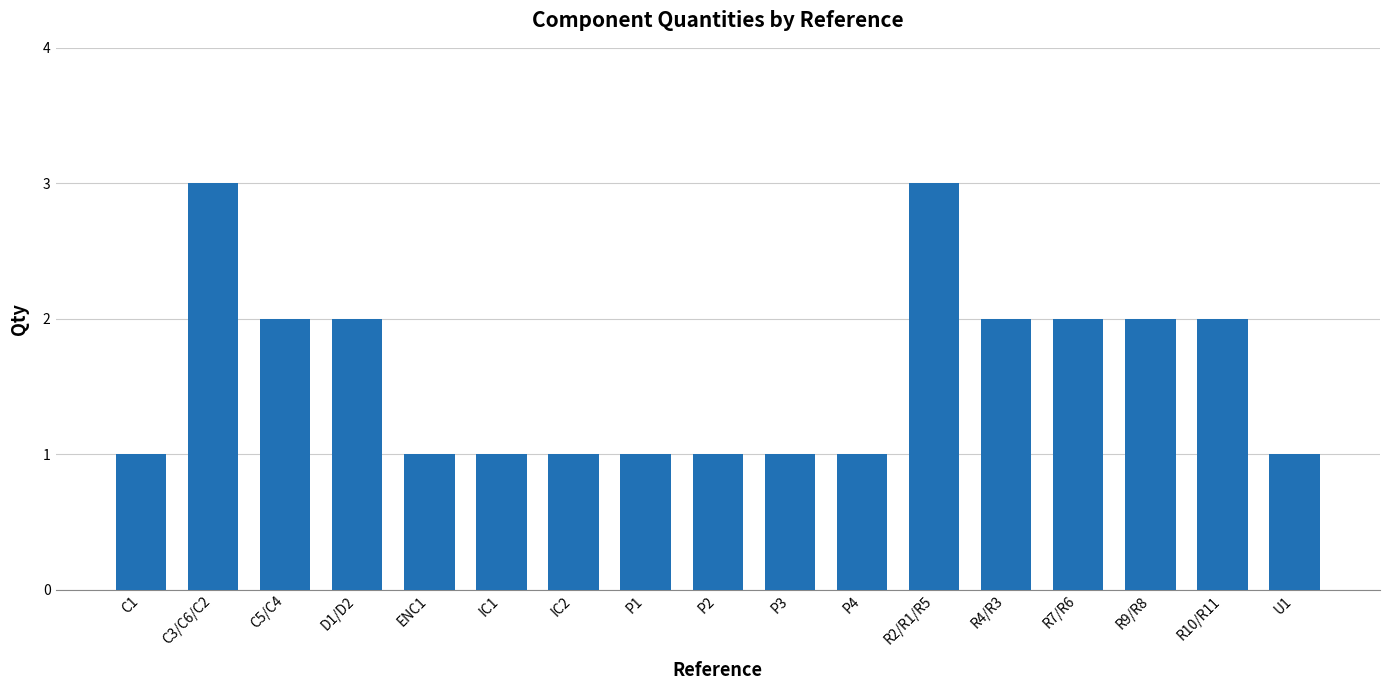

What is the difference between the maximum and second lowest values?

2